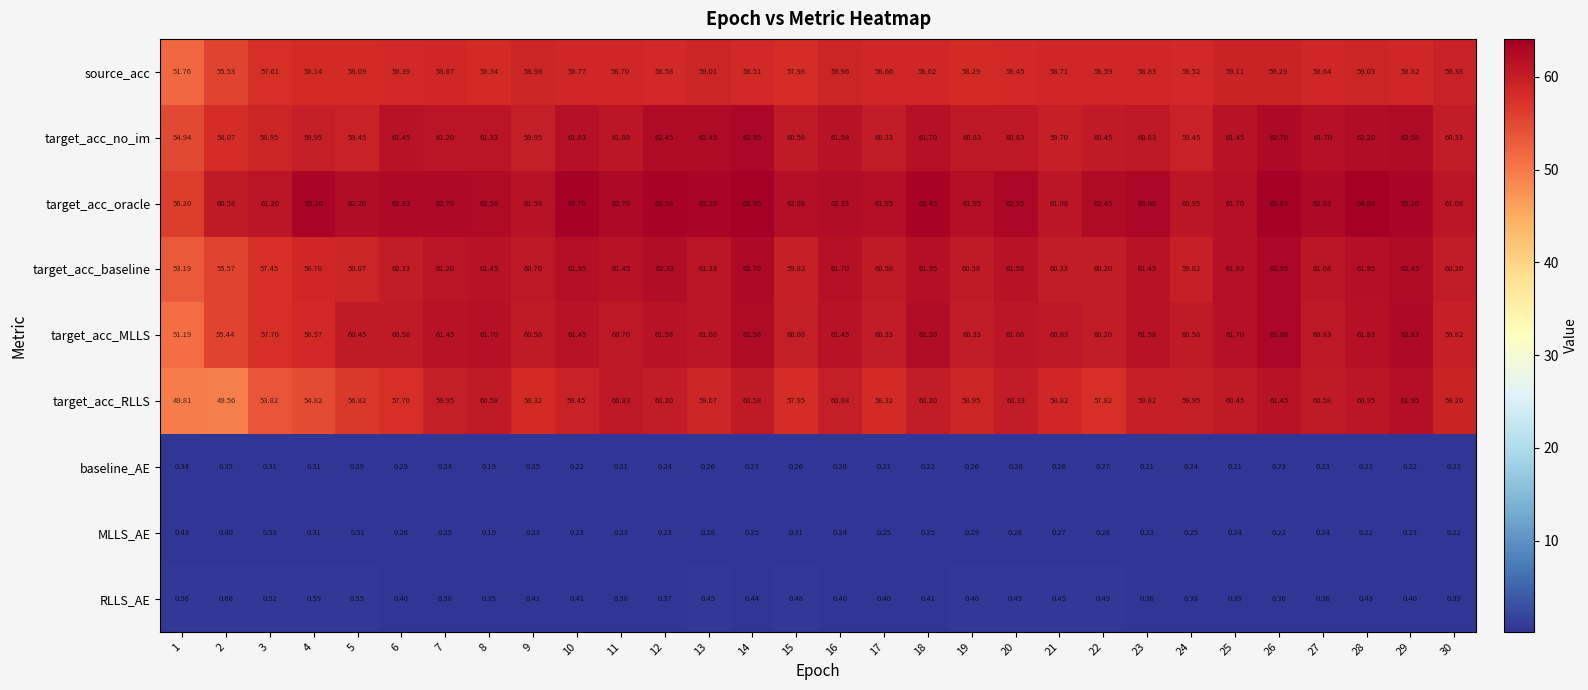

Which series has the largest range (max minus min)?

target_acc_RLLS